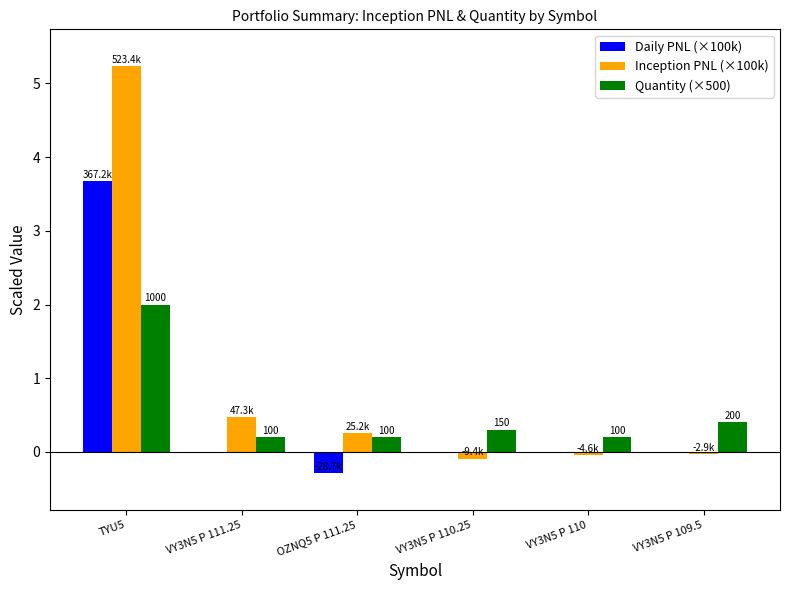

Which category has the highest value in the Daily PNL (×100k) series?

TYU5